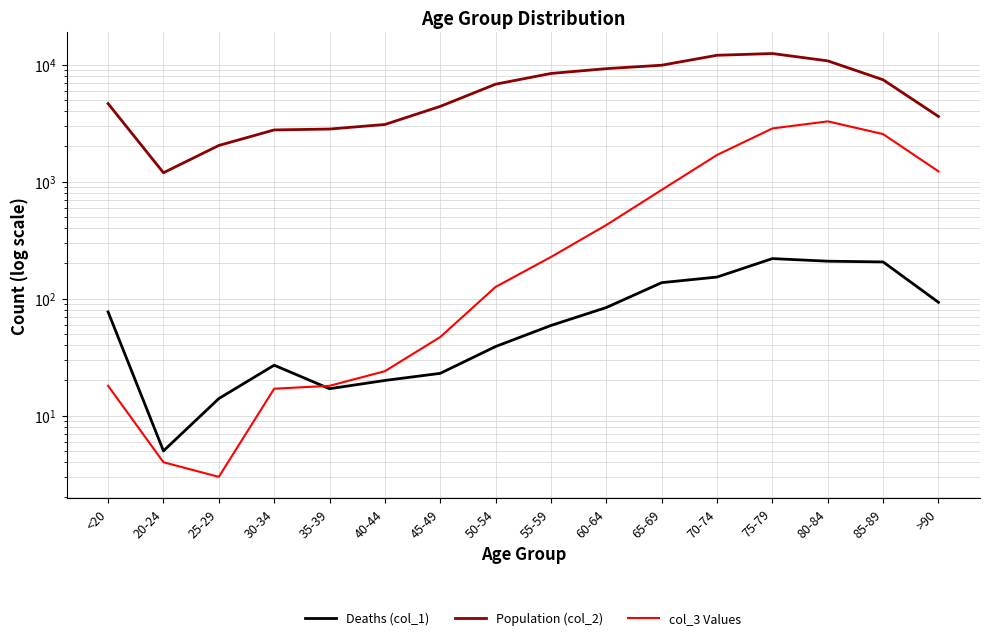

At which label does Deaths (col_1) reach its minimum?

20-24